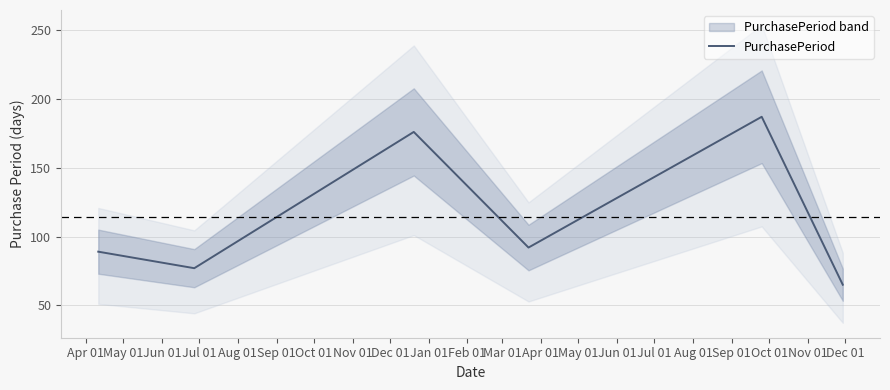

What is the value of the 1st point from the left?

89